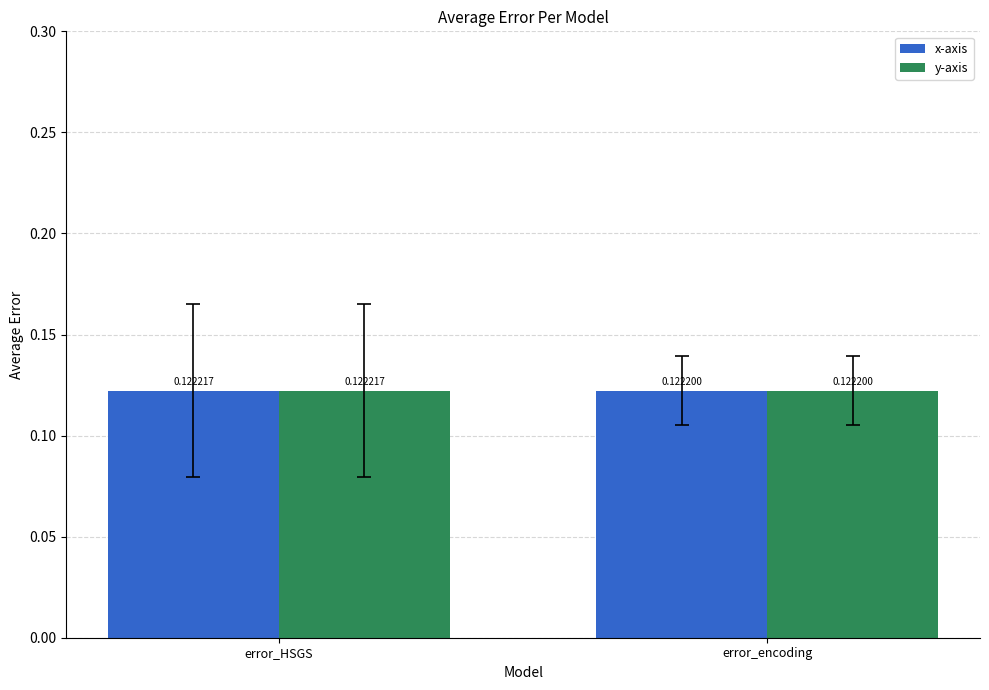

How many categories are shown in the chart?

2